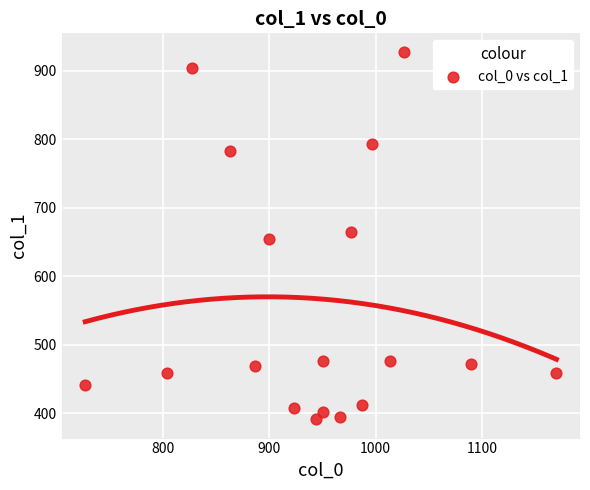

What is the range of X values (max minus min)?

443.3